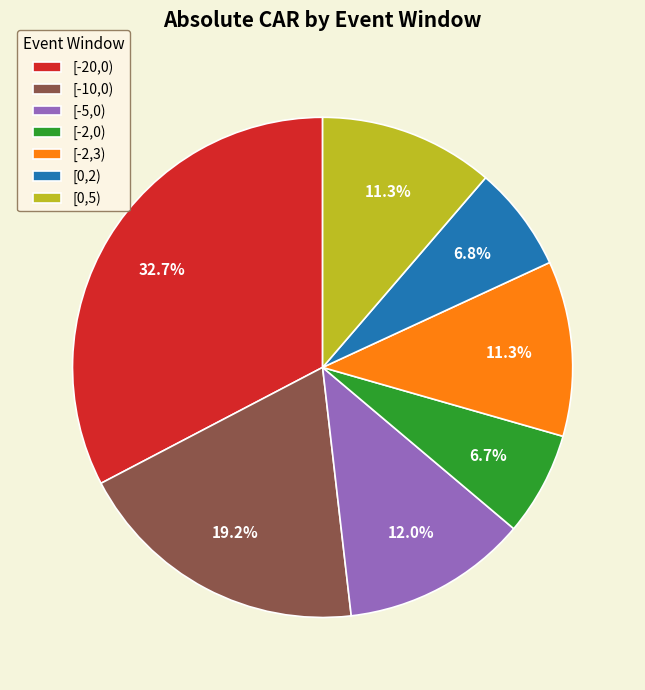

The [-2,3) slice represents 11% of the pie. True or false?

True